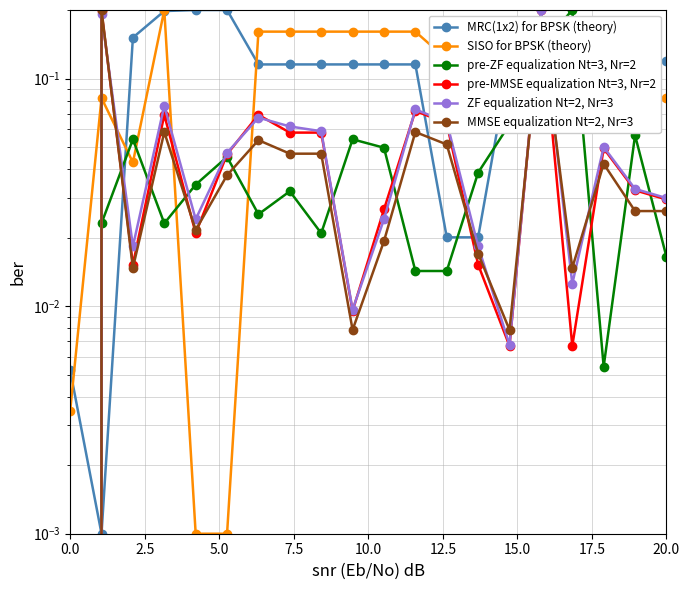

What are all the series names shown in the legend?

MRC(1x2) for BPSK (theory), SISO for BPSK (theory), pre-ZF equalization Nt=3, Nr=2, pre-MMSE equalization Nt=3, Nr=2, ZF equalization Nt=2, Nr=3, MMSE equalization Nt=2, Nr=3